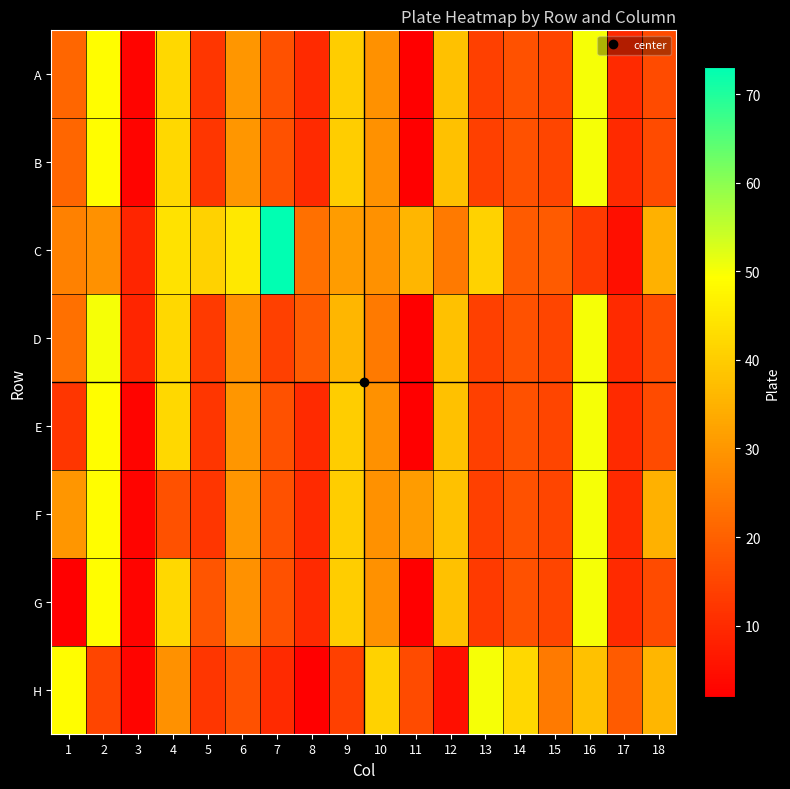

How many data points does each series have?

18